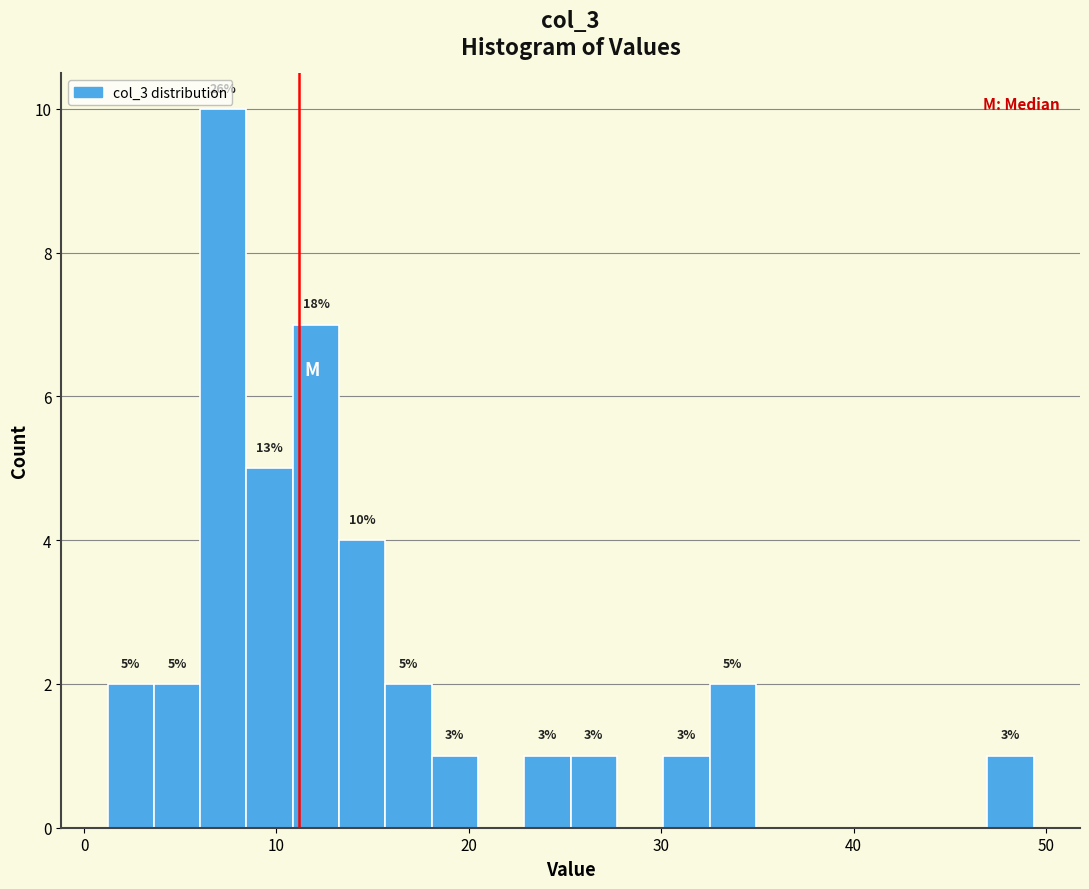

Read against the x-axis, roughly where is the centre of the tallest bar?

7